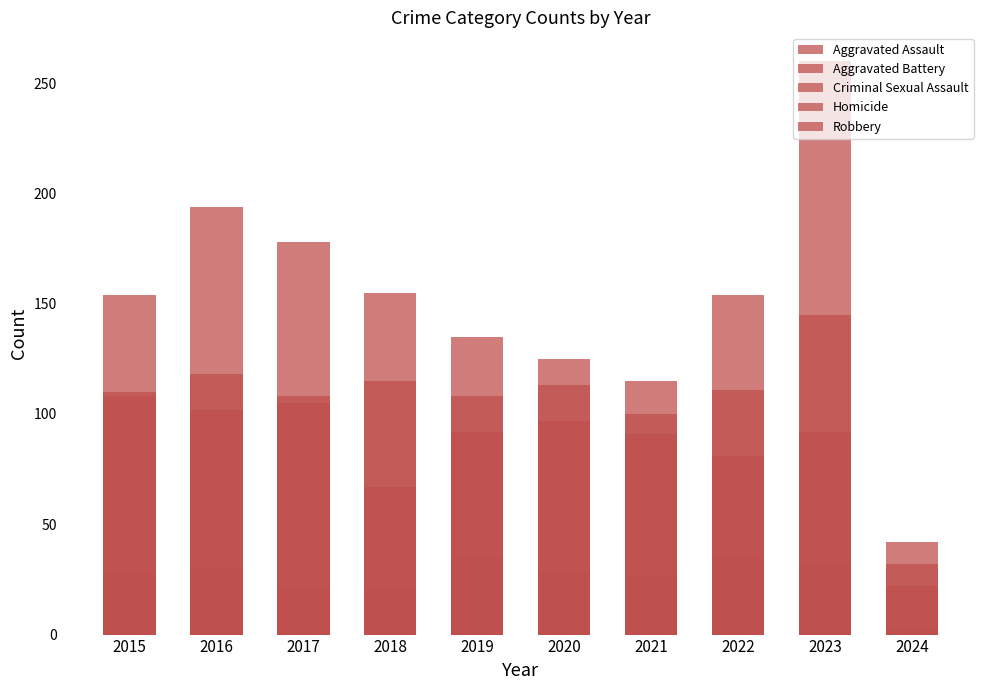

Where does the Homicide series first go above 9?

2018